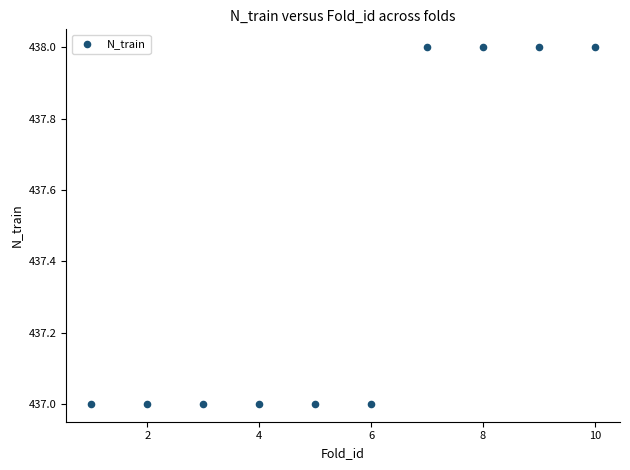

What is the average Y value?

437